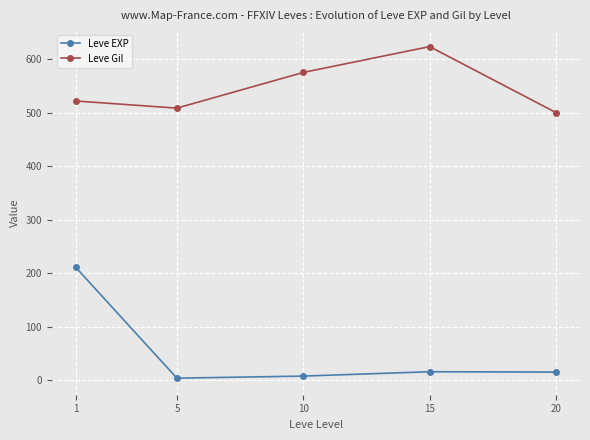

How many data points does each series have?

5